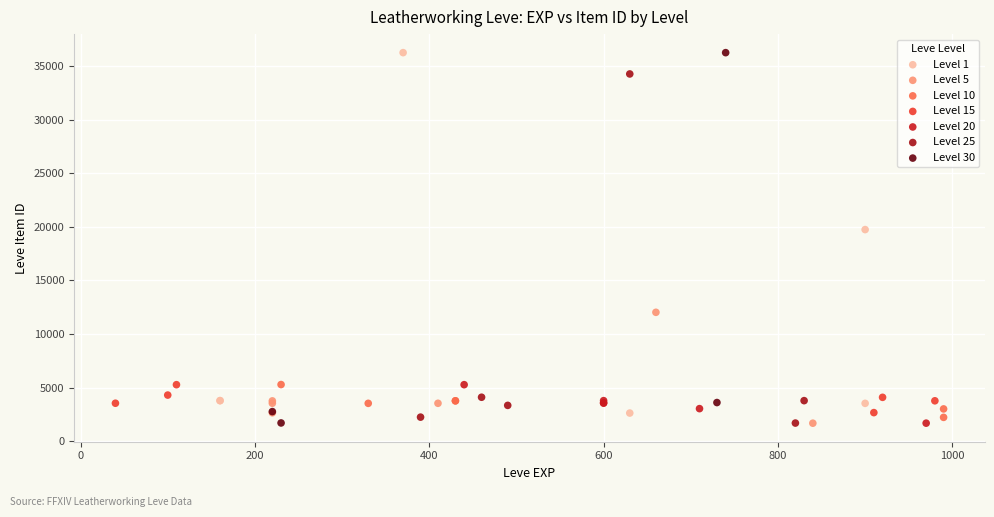

What are all the series names shown in the legend?

Level 1, Level 5, Level 10, Level 15, Level 20, Level 25, Level 30